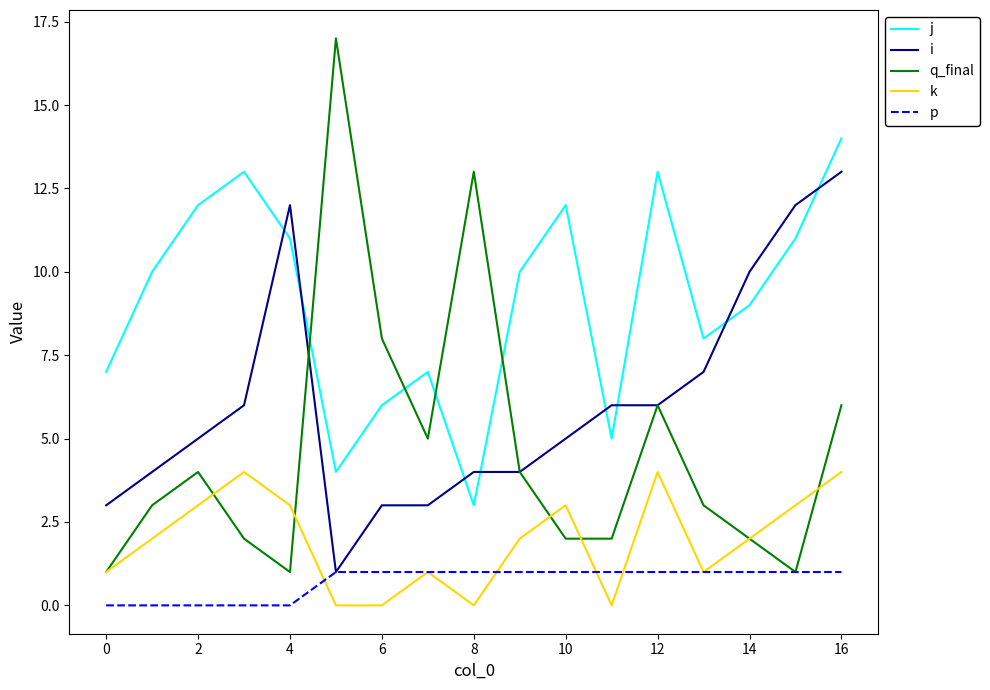

Which series has the widest spread of values?

q_final